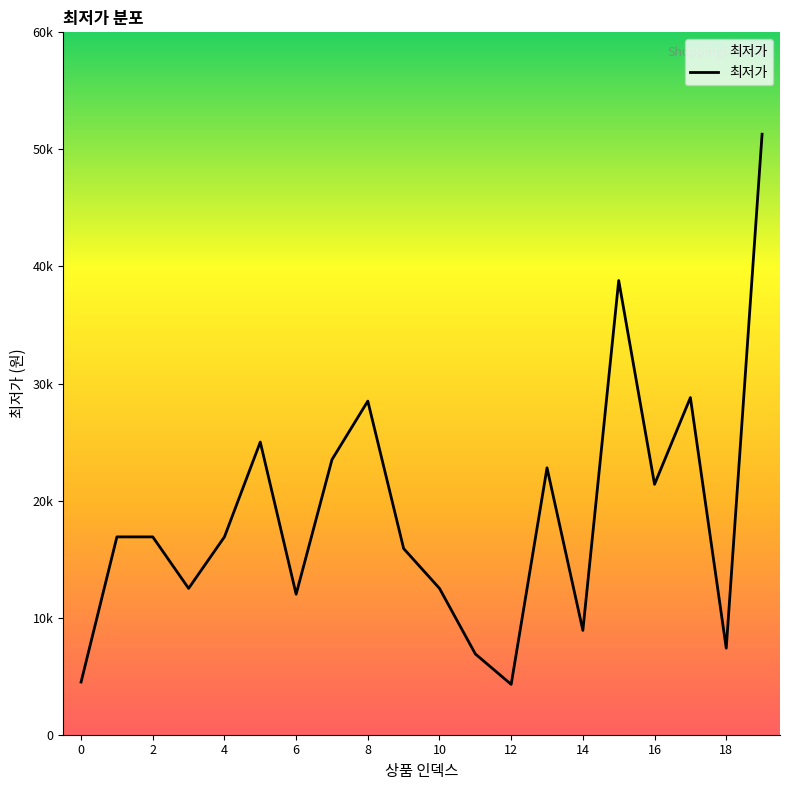

Reading left to right, what are all the values shown in this chart?

0=4500	1=16900	2=16900	3=12500	4=16900	5=25000	6=12000	7=23500	8=28500	9=15900	10=12500	11=6900	12=4300	13=22800	14=8910	15=38800	16=21390	17=28800	18=7390	19=51300